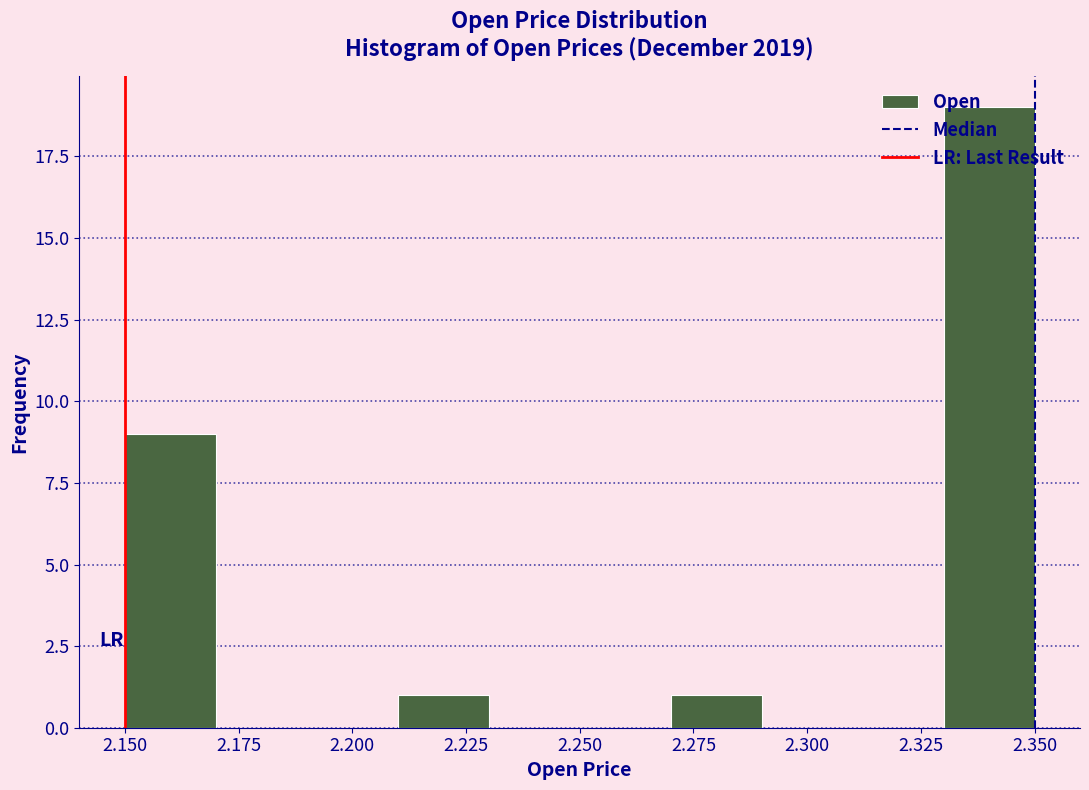

What is the height of the bar covering 2.33 to 2.35 on the x-axis? The values are not printed on the chart, so give them approximately, as read against the axis.

19